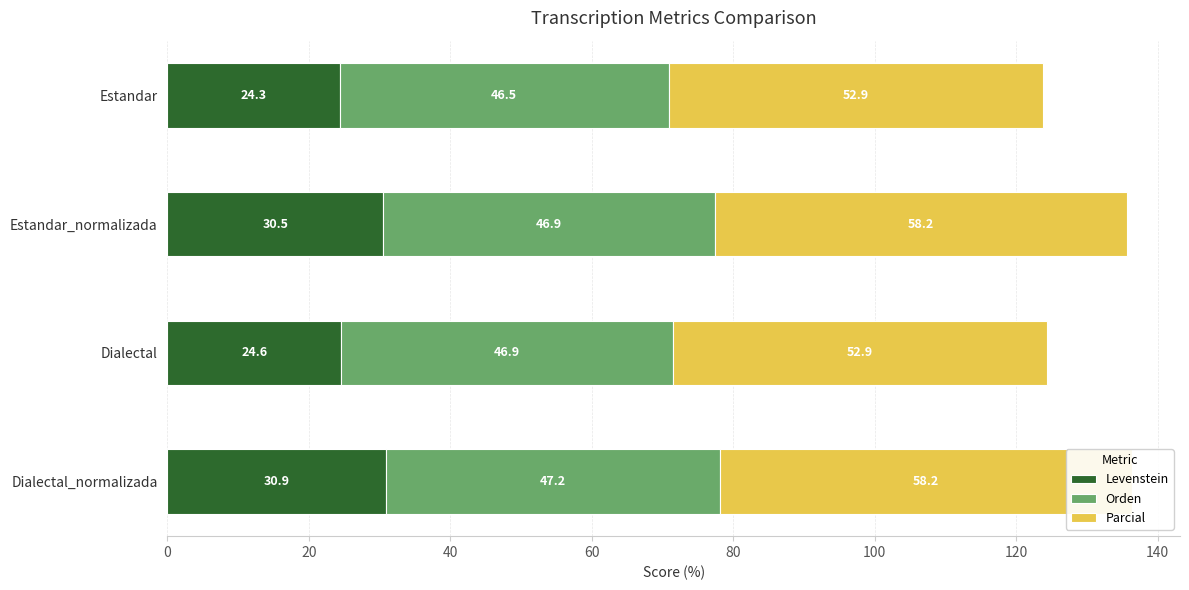

Rank the series at Estandar_normalizada from highest to lowest value.

Parcial, Orden, Levenstein